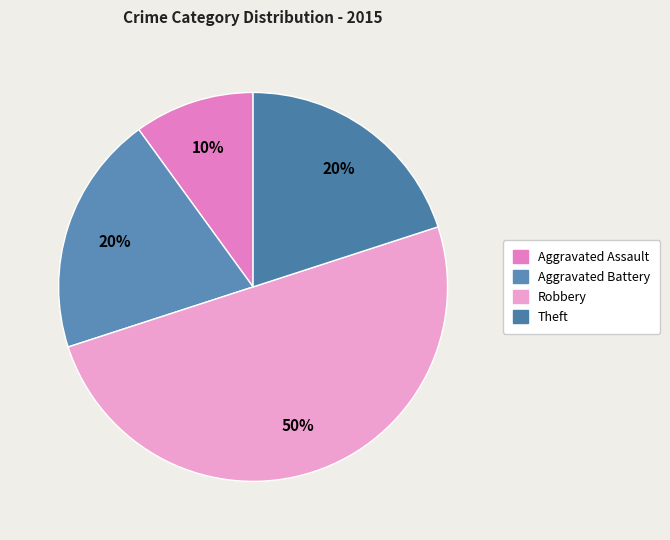

True or false: Robbery accounts for 58% of the total.

False